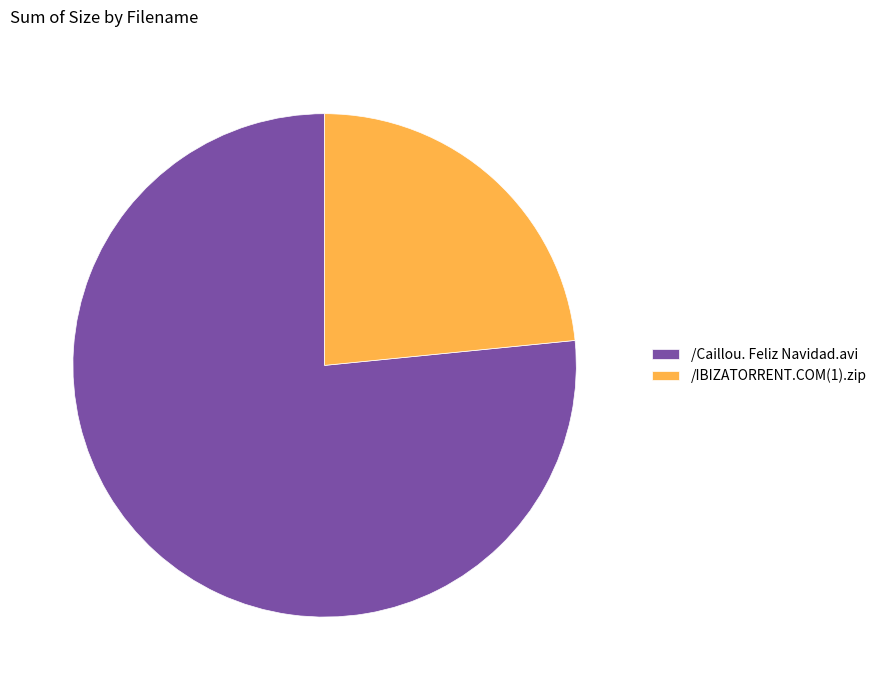

Rank the categories by value from highest to lowest.

/Caillou. Feliz Navidad.avi, /IBIZATORRENT.COM(1).zip